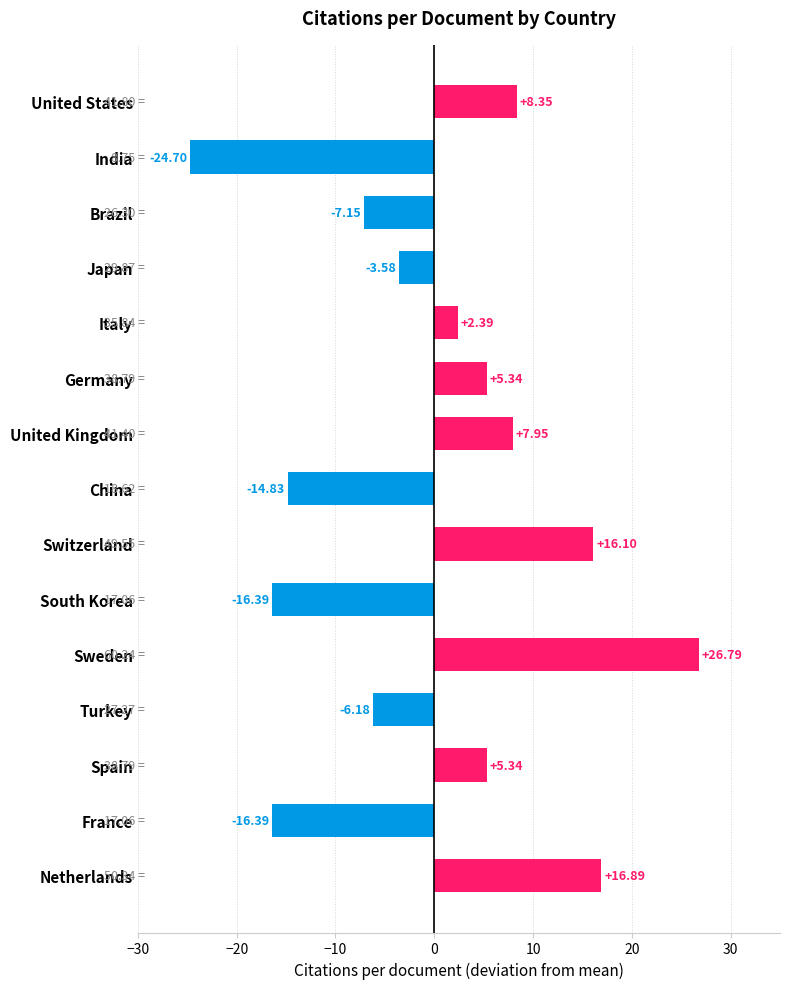

What is the difference between the maximum and second lowest values?

43.2